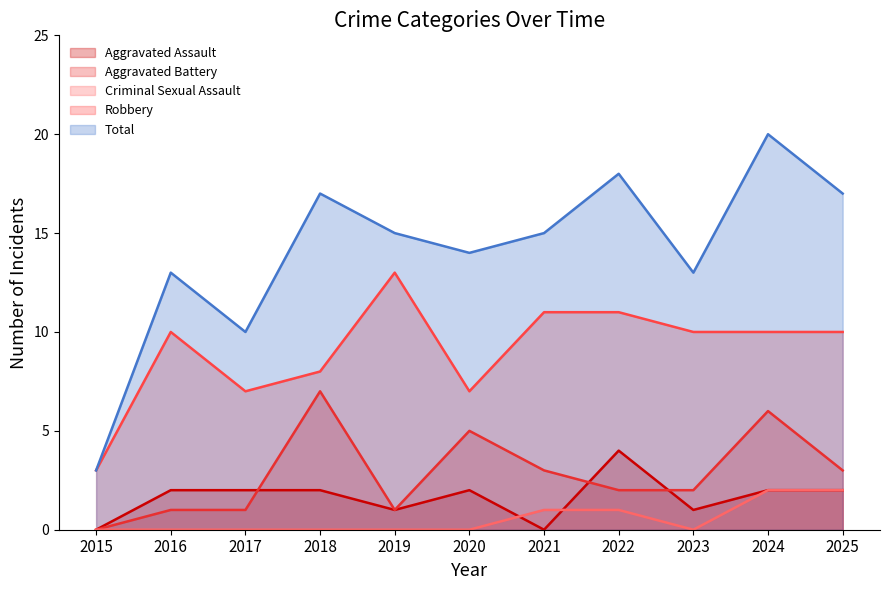

What is the value of the Aggravated Assault point at the 4th from the left?

2